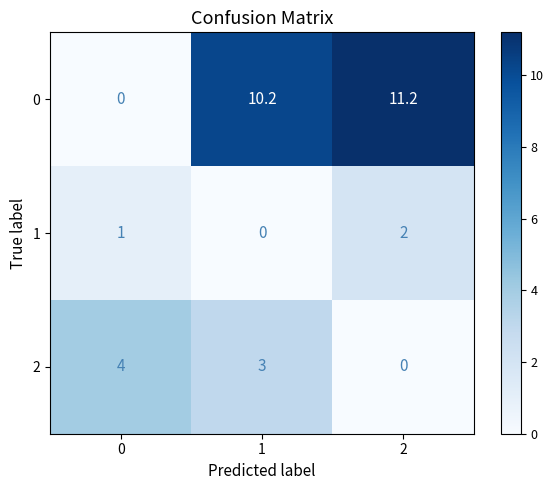

Between 0 and 1, which series saw the biggest shift?

0